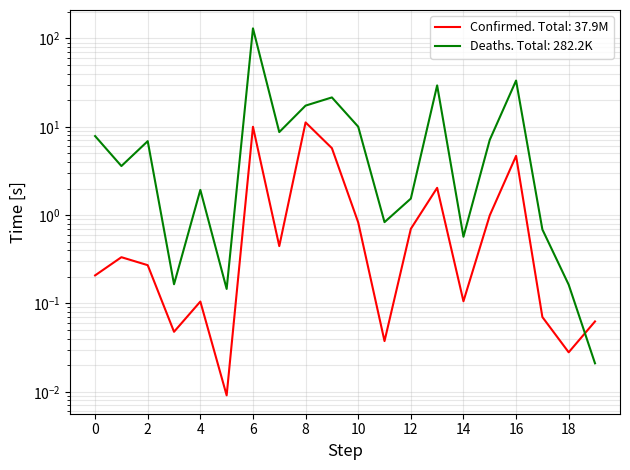

List the series in order of their overall mean, highest first.

Deaths (thousands), Confirmed (millions)